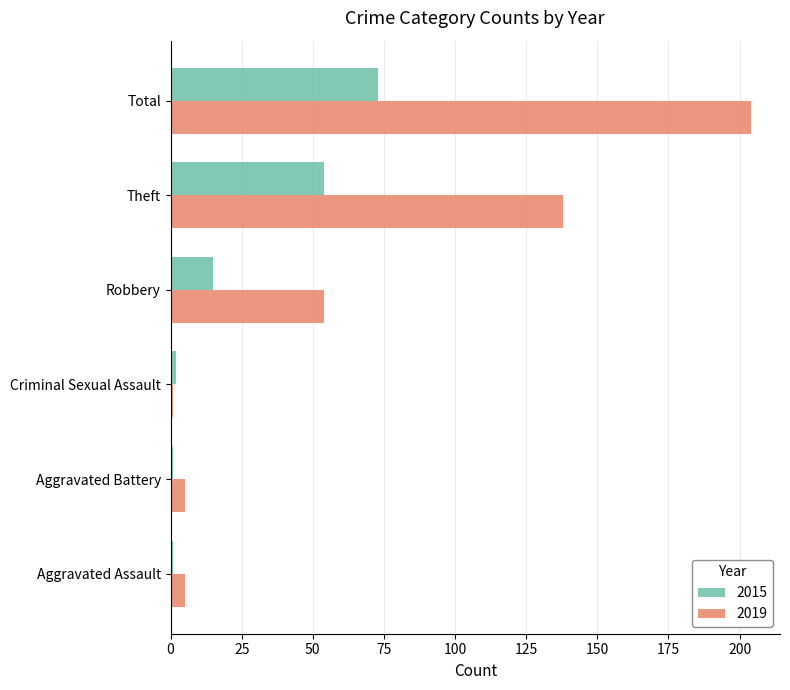

What is the maximum value shown in the chart?

204